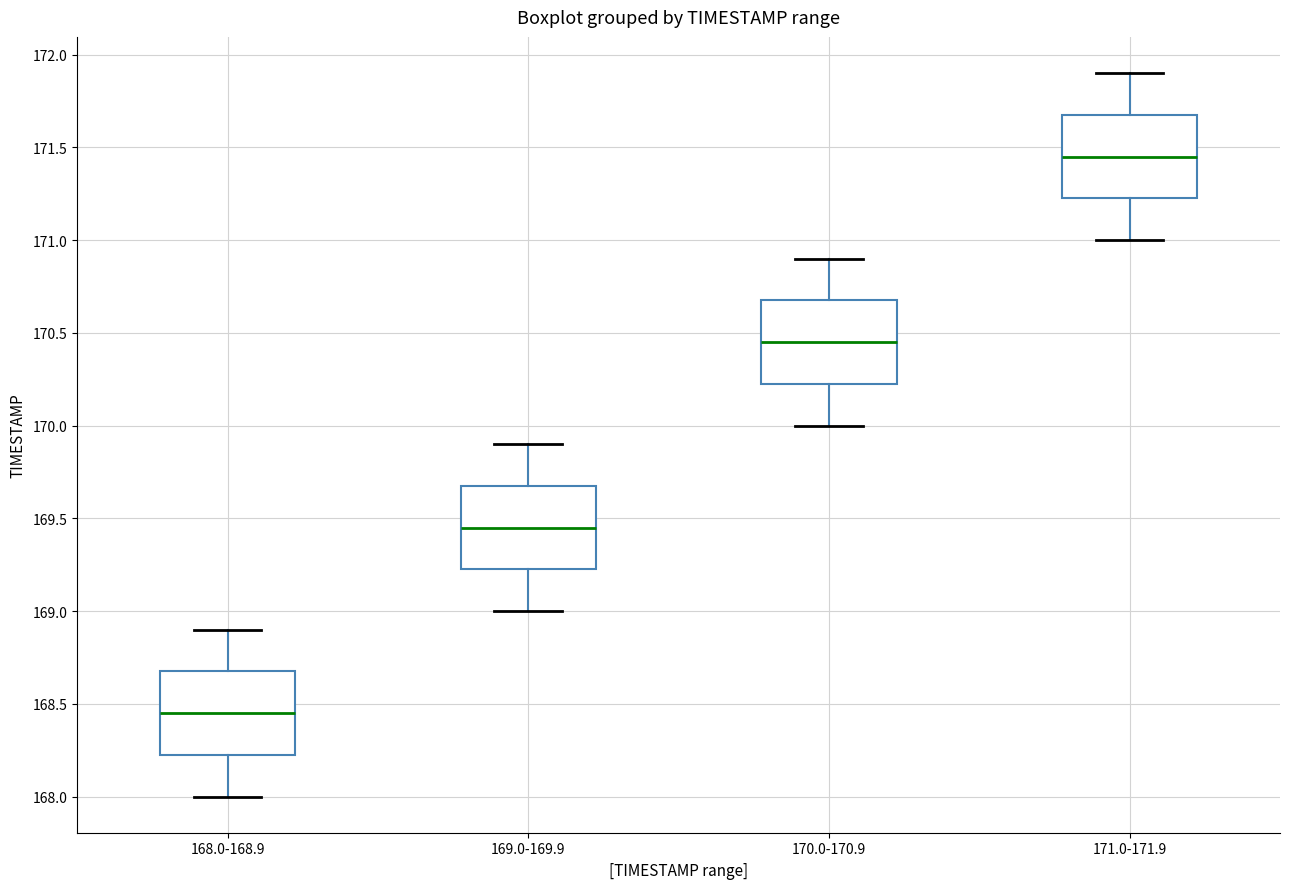

Which box has the highest median line?

171.0-171.9